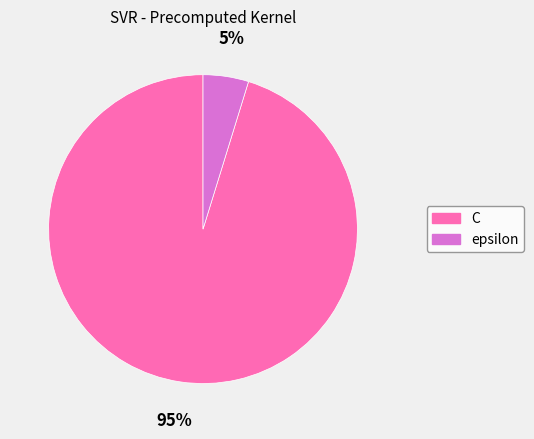

Rank the categories by value from lowest to highest.

epsilon, C